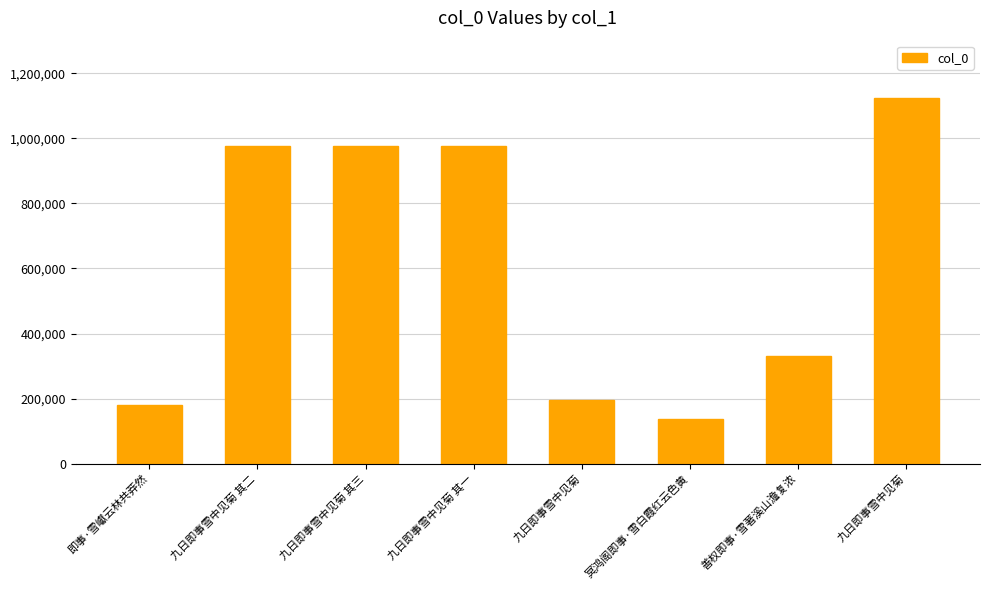

What is the sum of the values at 即事·雪巘云林共莽然 and 九日即事雪中见菊 其三?

1156972